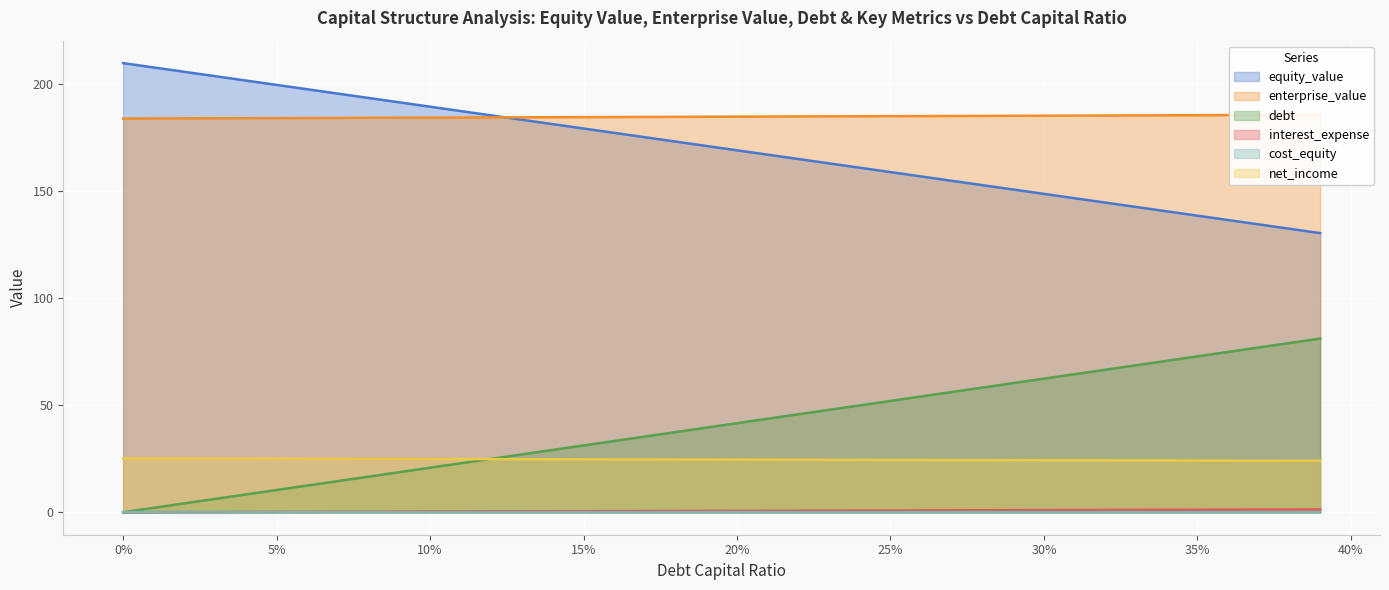

At which label does debt reach its peak?

0.39